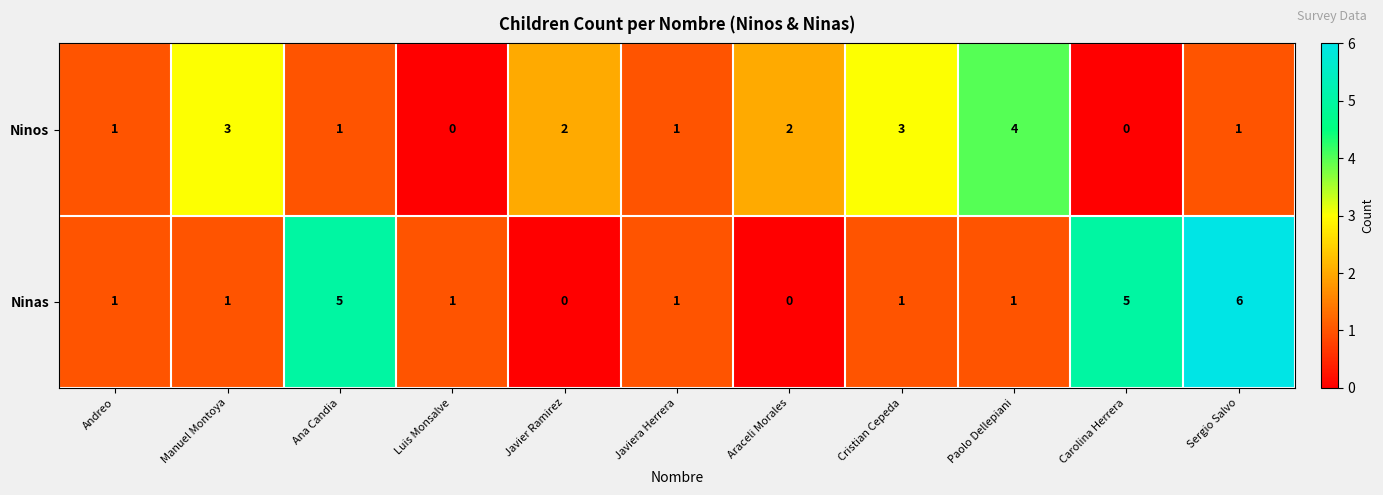

Count the Ninos values in the range 1 to 3.

8